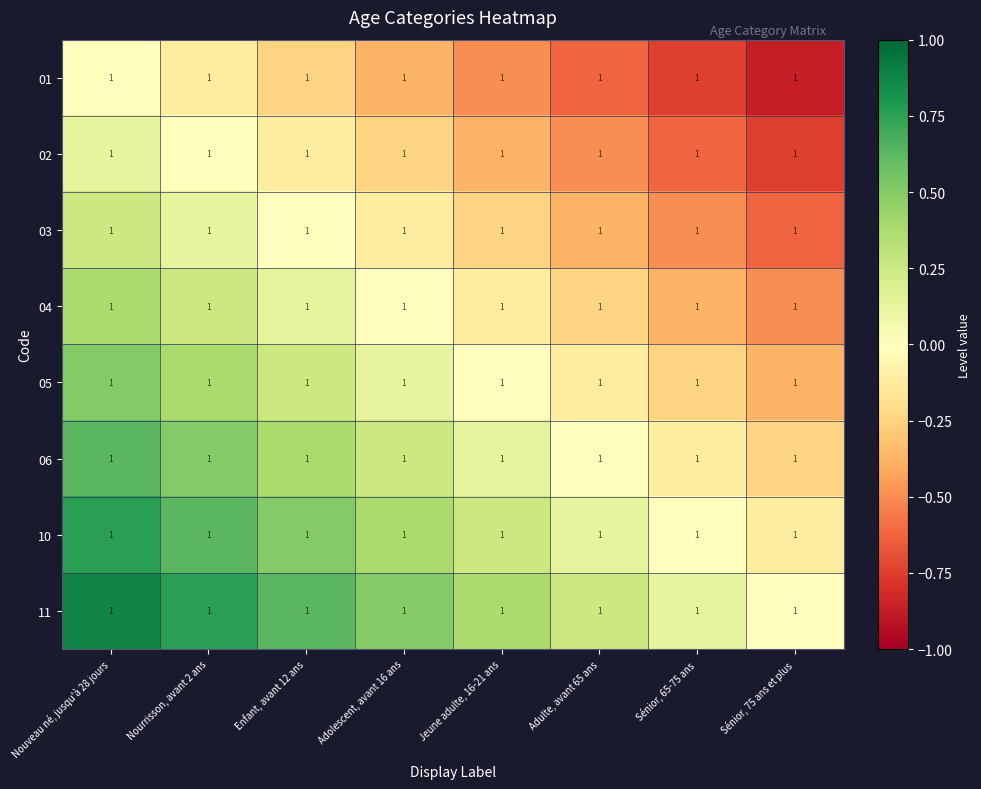

Is it true that 10 equals 0.2 at Jeune adulte, 16-21 ans?

True